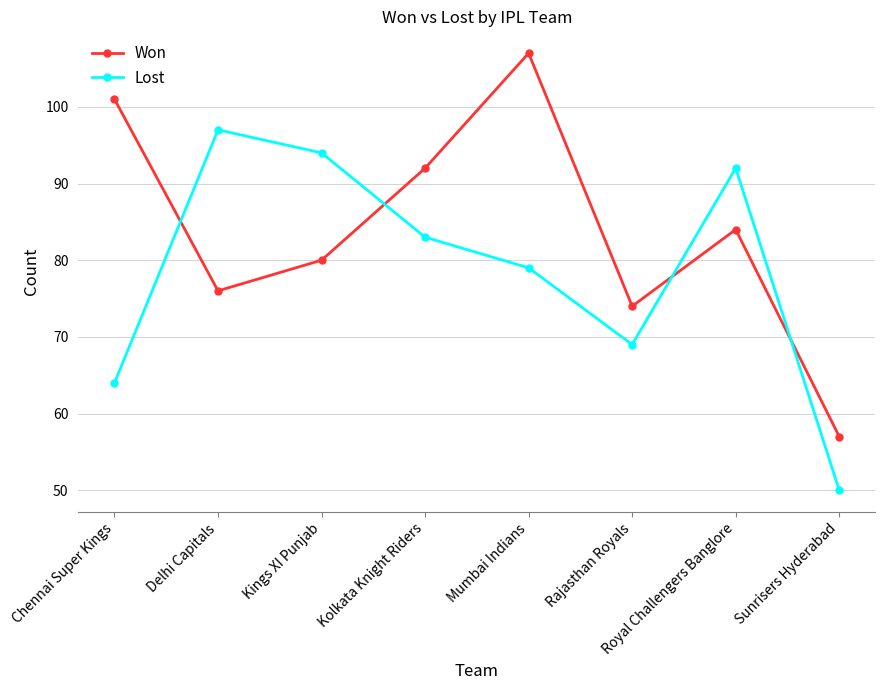

How many lines are shown in the chart?

2